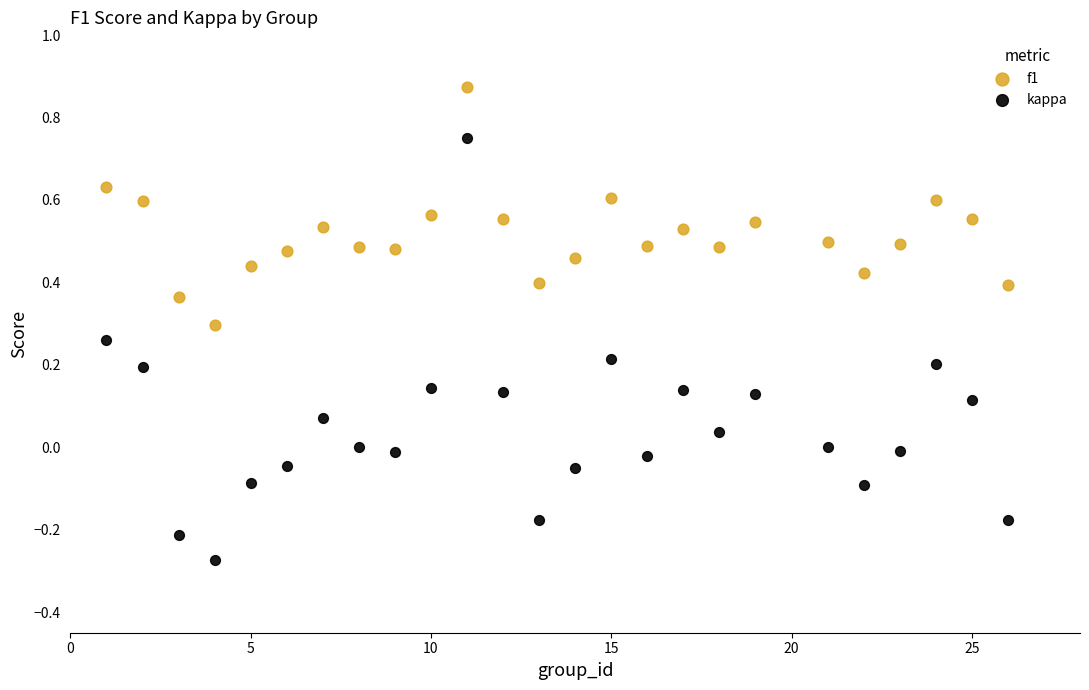

What is the X range (max minus min) for the scatter plot?

25.0